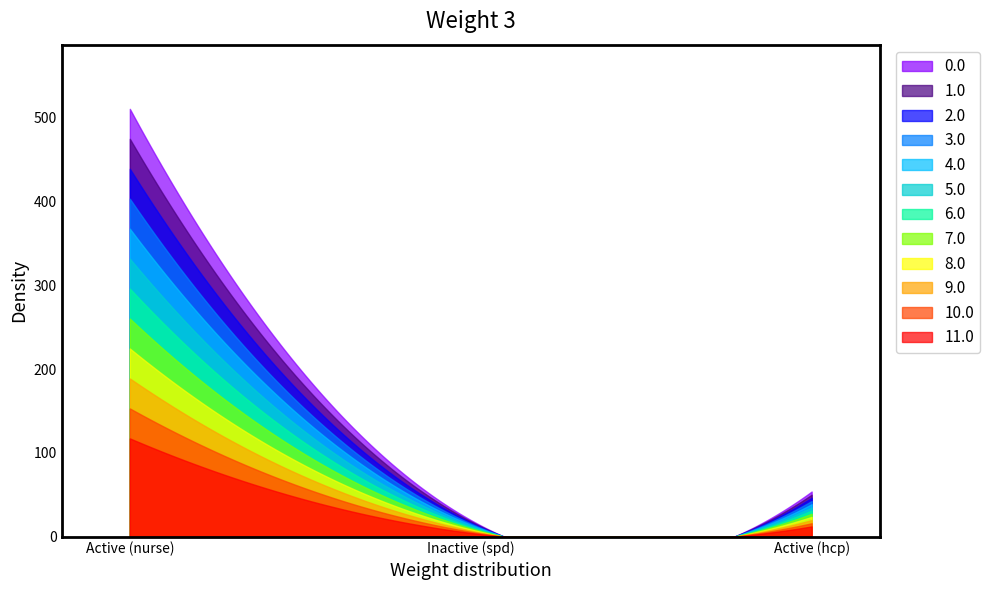

Which label corresponds to the largest value in the chart?

Active (nurse)